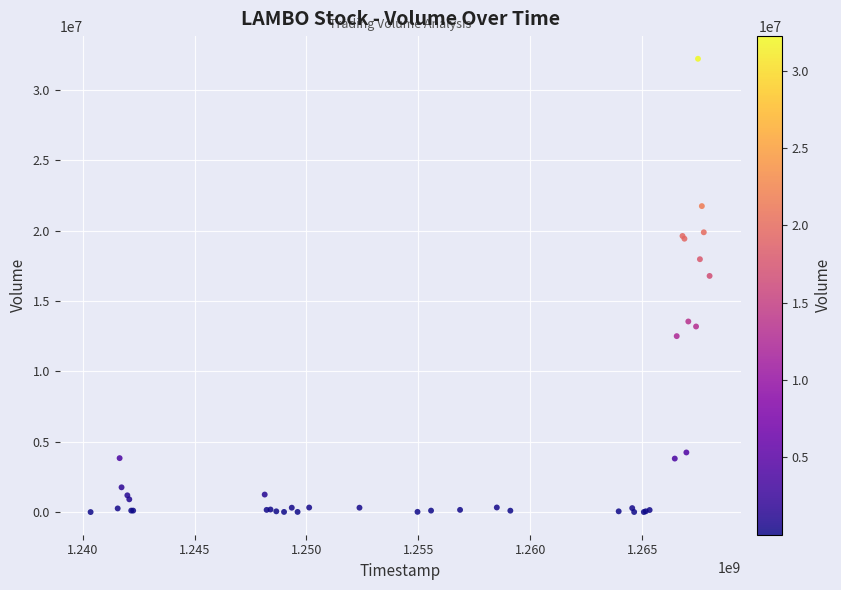

What Y value in the scatter plot is closest to 16114176?

16789438